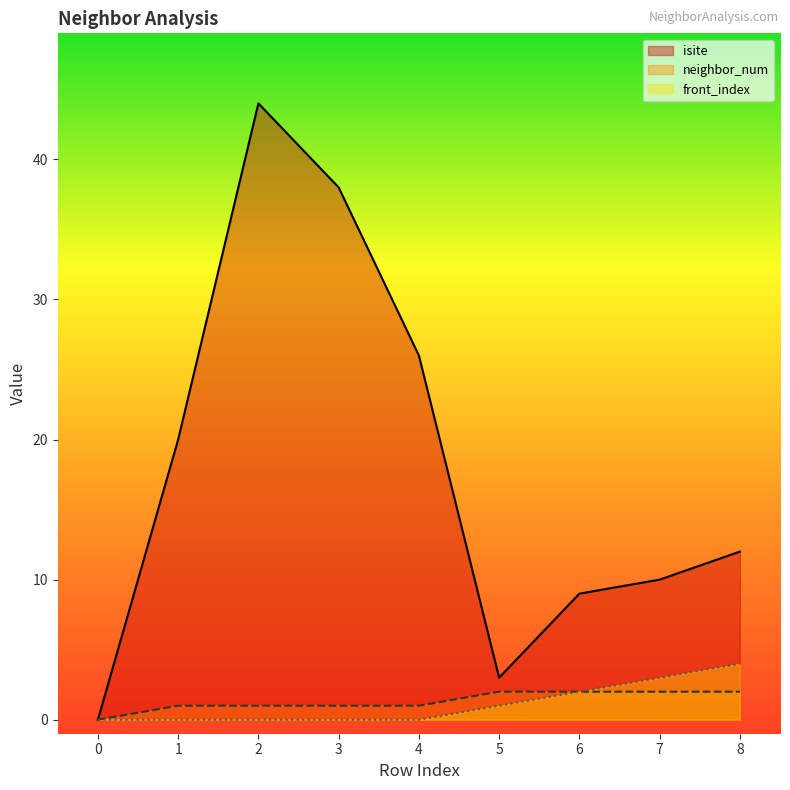

Between 1 and 2, which is larger?

2